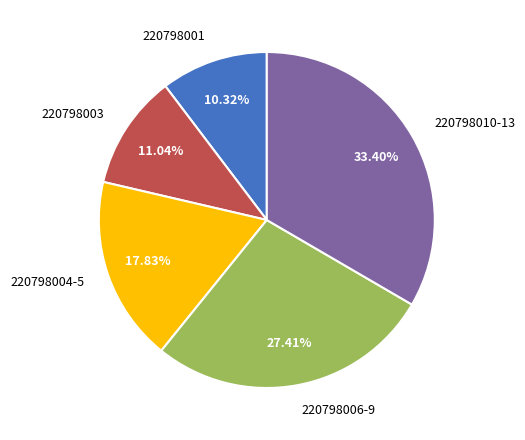

To the nearest percent, what is the difference between the largest and smallest slice percentages?

23%